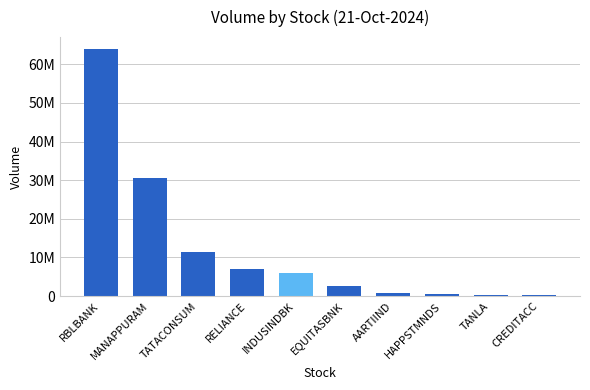

Which has a higher value, MANAPPURAM or RBLBANK?

RBLBANK